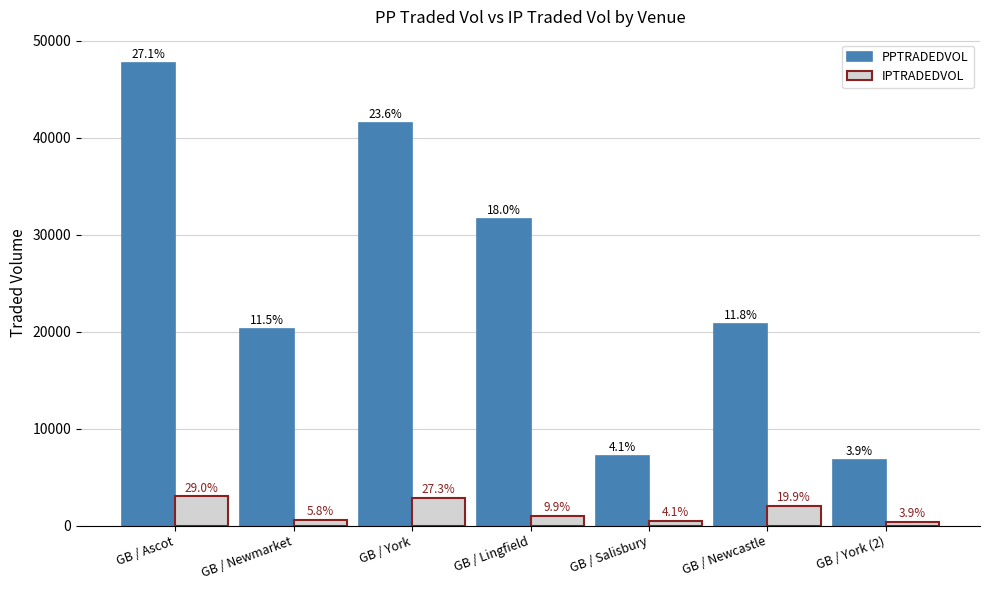

What is the difference between the PPTRADEDVOL values at GB / Salisbury and GB / Lingfield?

24393.0